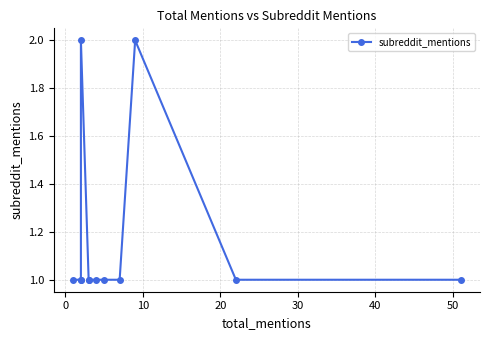

What is the value of the 6th point from the left?

1